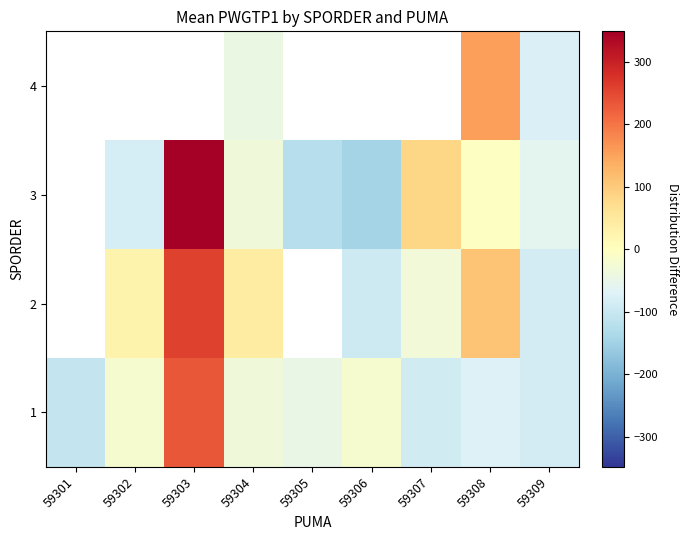

What is the greatest value displayed?

348.3